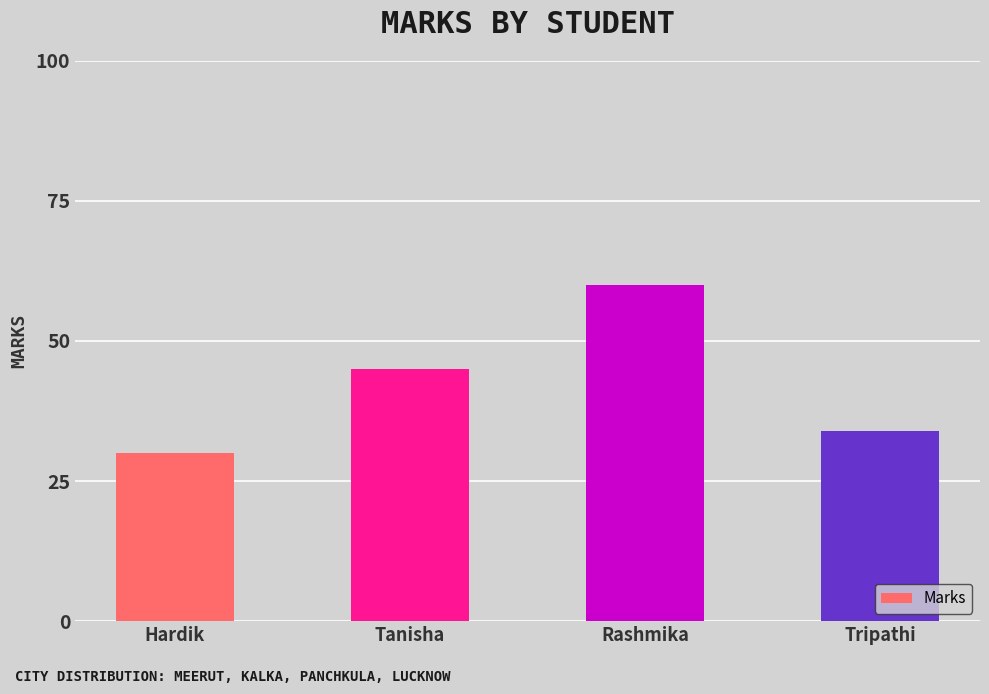

Reading left to right, extract all data points from this chart.

30	45	60	34